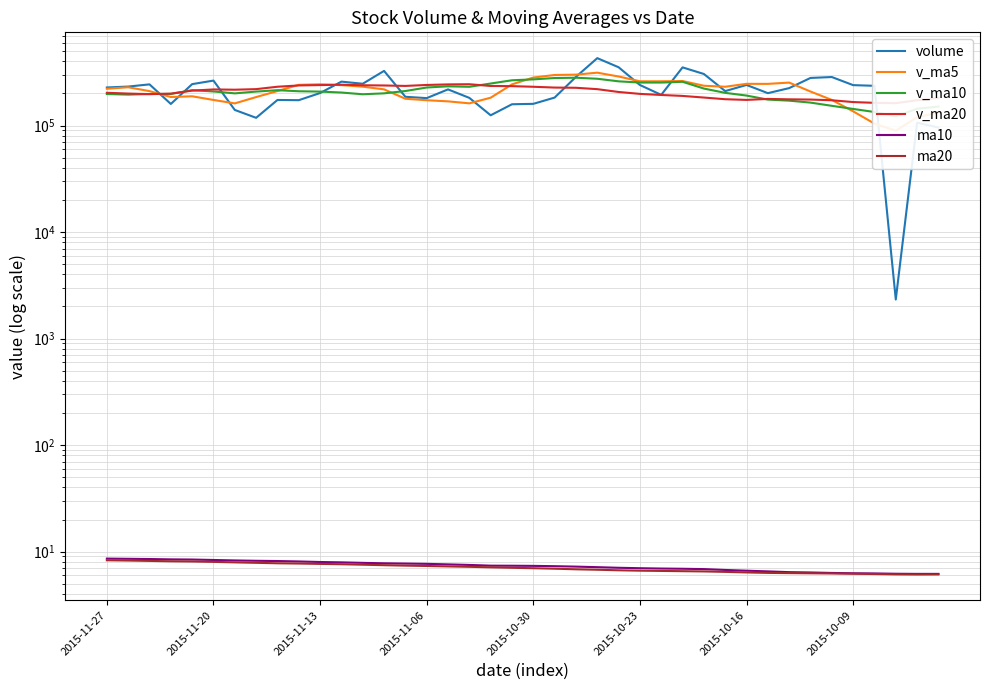

What is the sum of the v_ma20 values at 15 and 39?

421907.5